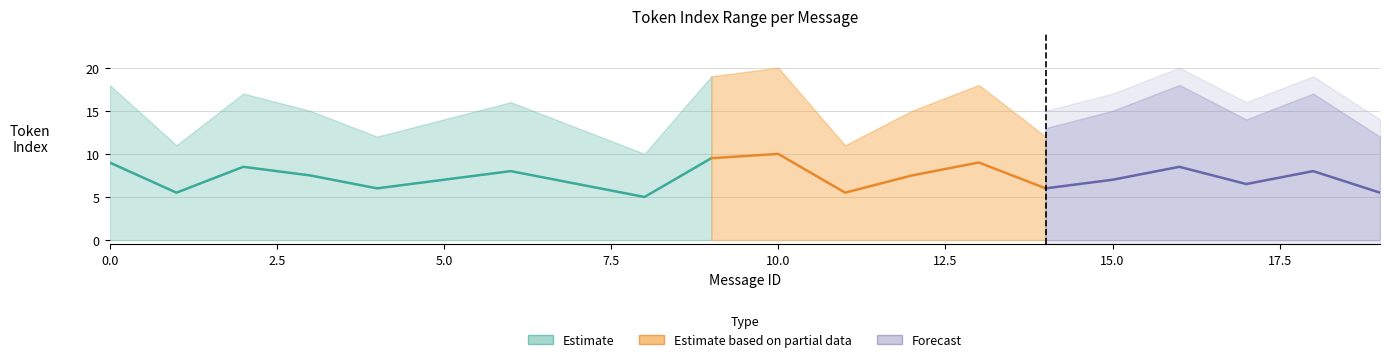

What value does the max_token_index series have at 12?

15.0